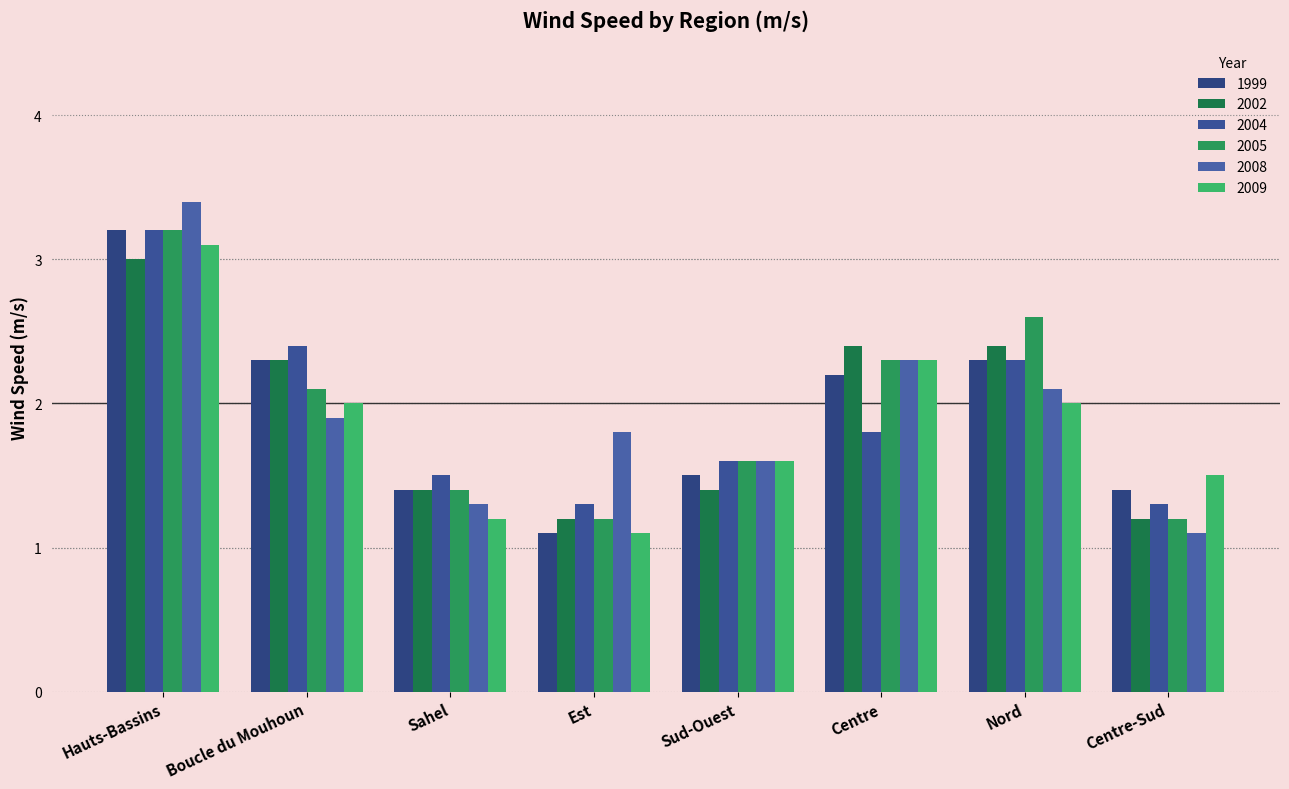

What position from the right is Est?

5